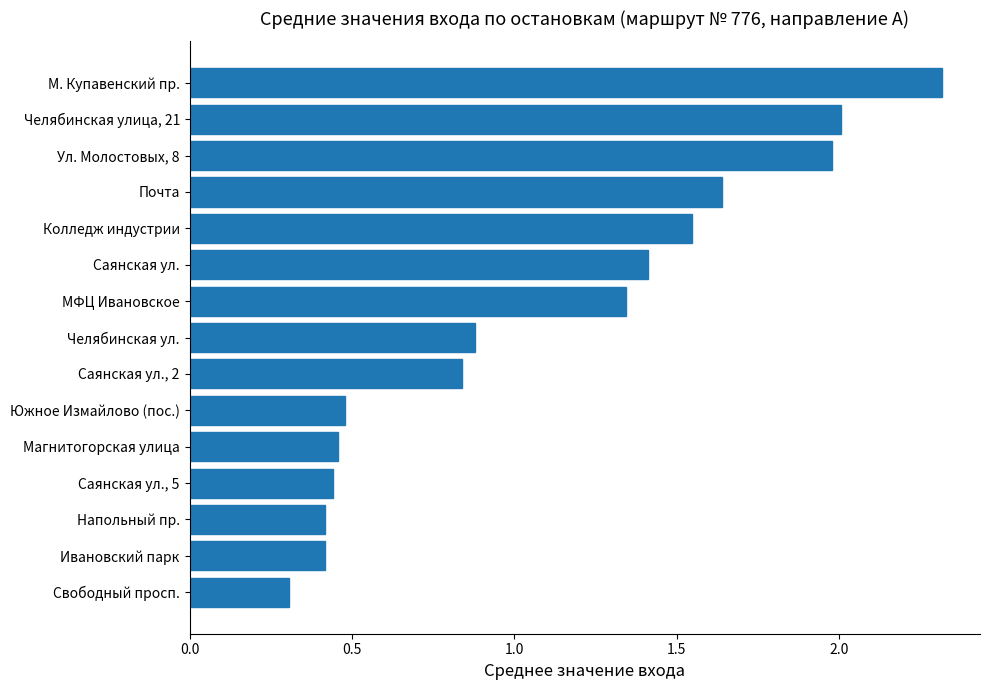

What is the sum of the values at Свободный просп. and Саянская ул.?

1.7